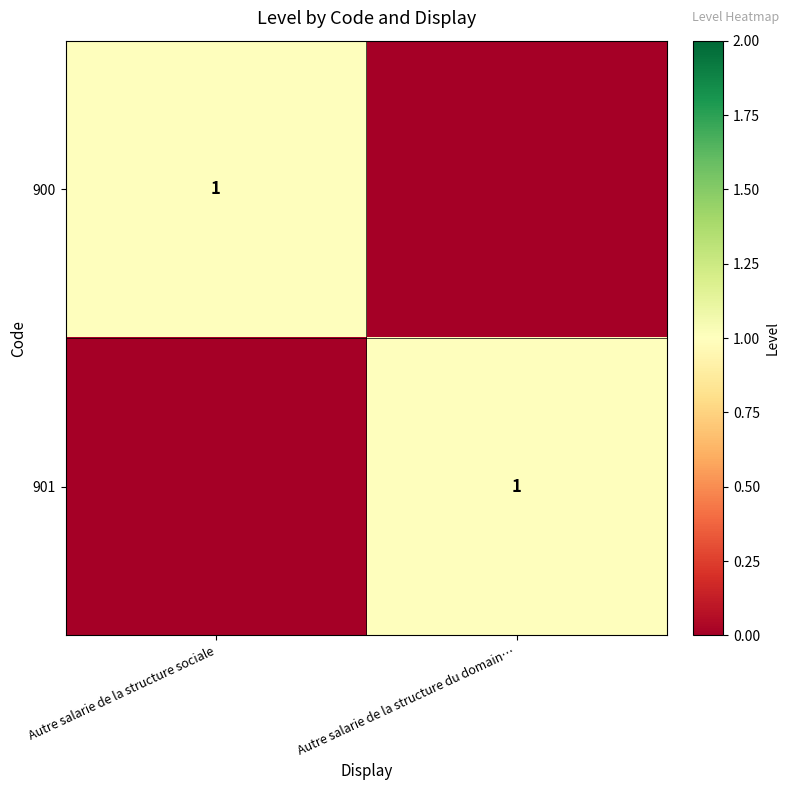

Count the number of data series in this chart.

2